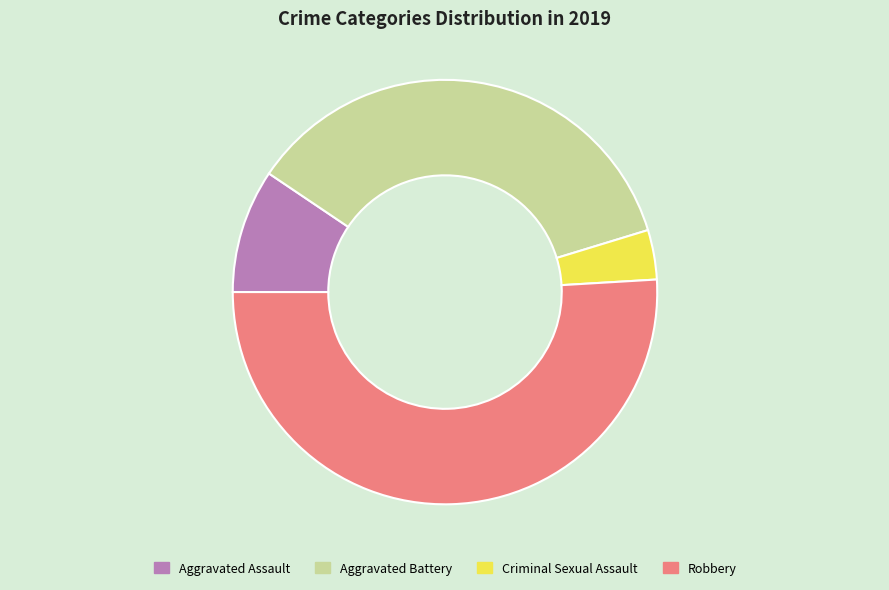

Which slice is the largest?

Robbery